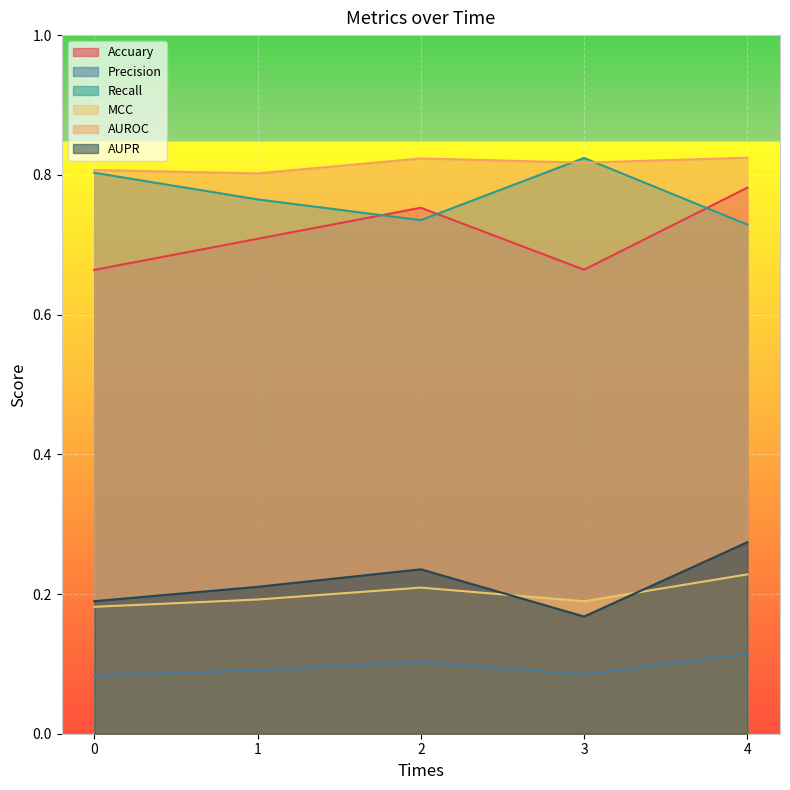

What is the total value across all series at 2?

2.9